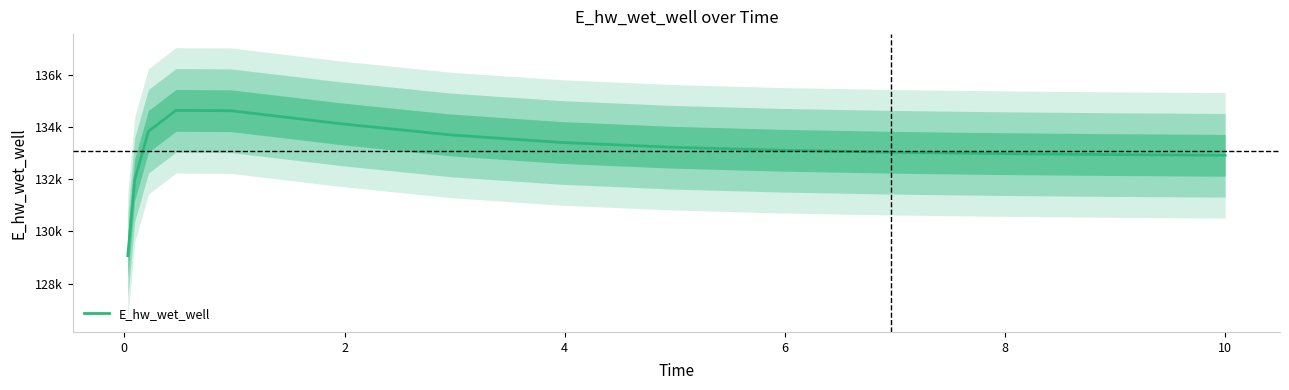

True or false: the data shows 133028.5 at 10.

True